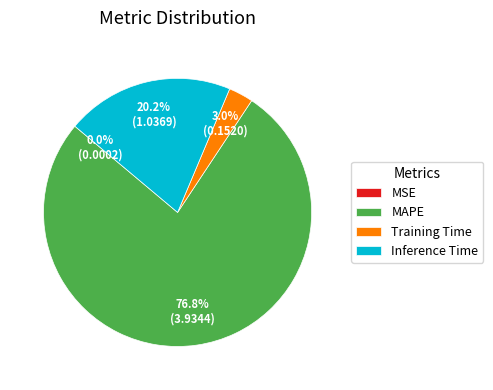

Between Training Time and Inference Time, which is larger?

Inference Time